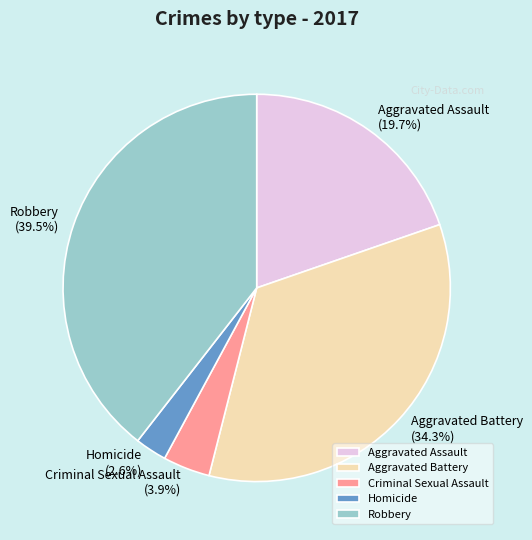

To the nearest percent, what is the difference between the Criminal Sexual Assault and Aggravated Assault slice percentages?

16%